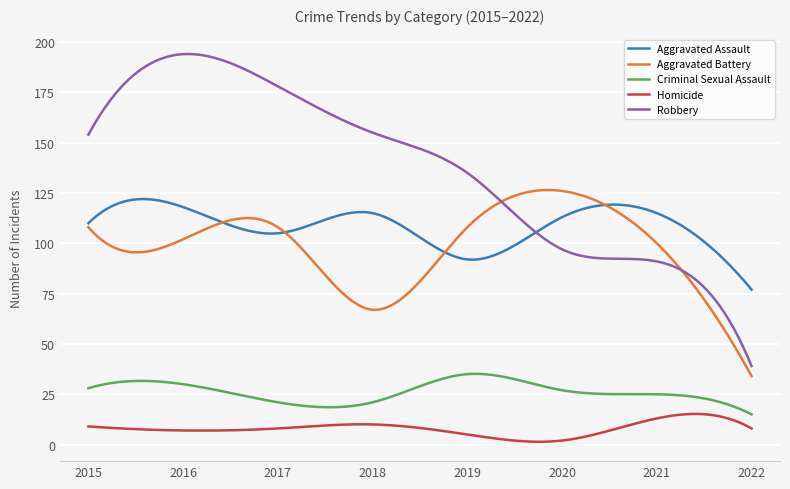

Which series has the largest total across all categories?

Robbery